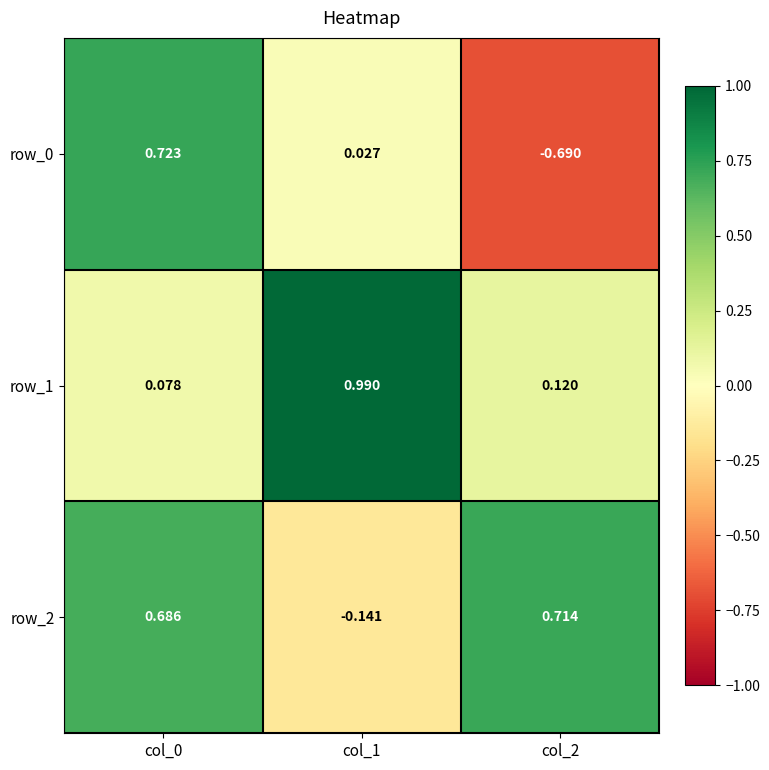

Is the value of row_2 at col_1 greater than the value of row_1 at col_2?

No